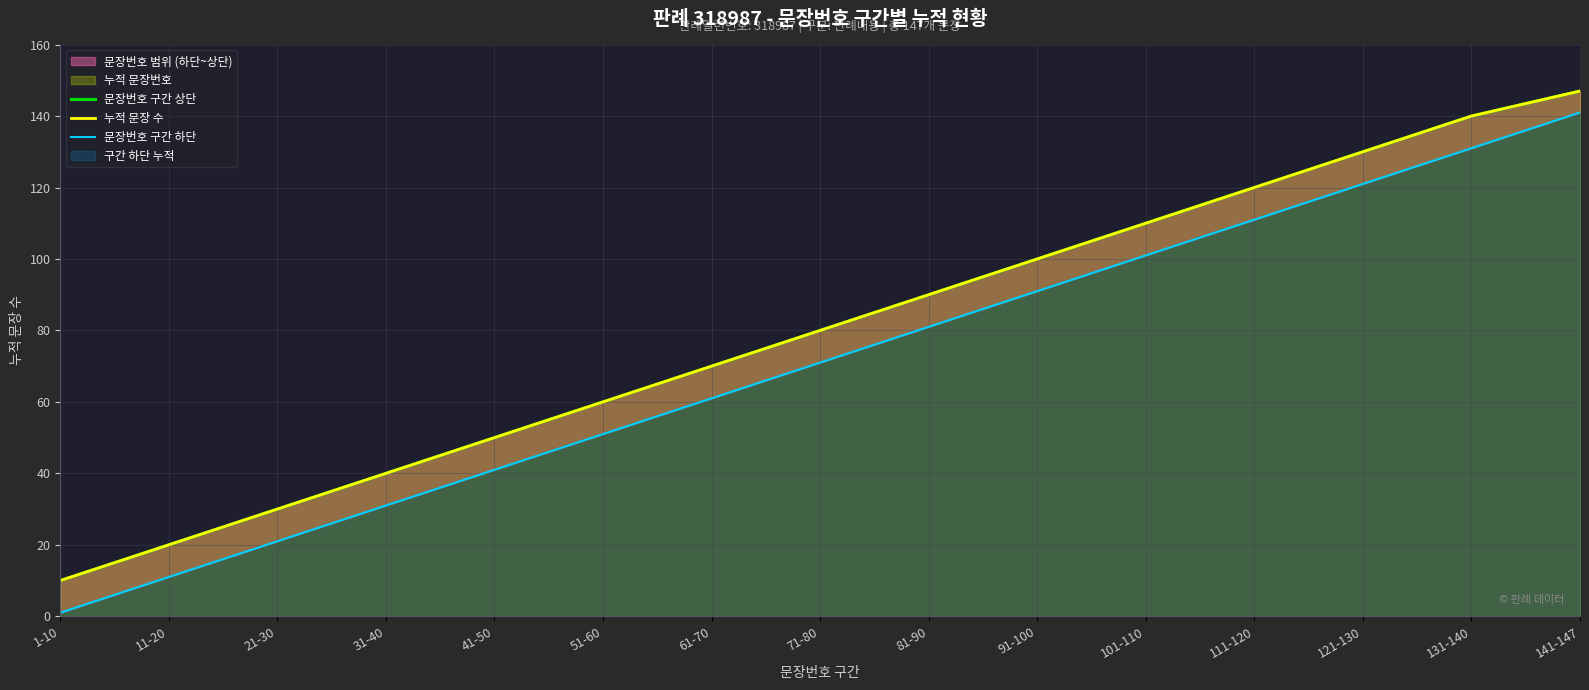

What is the sum of all 문장번호 구간 상단 values?

1197